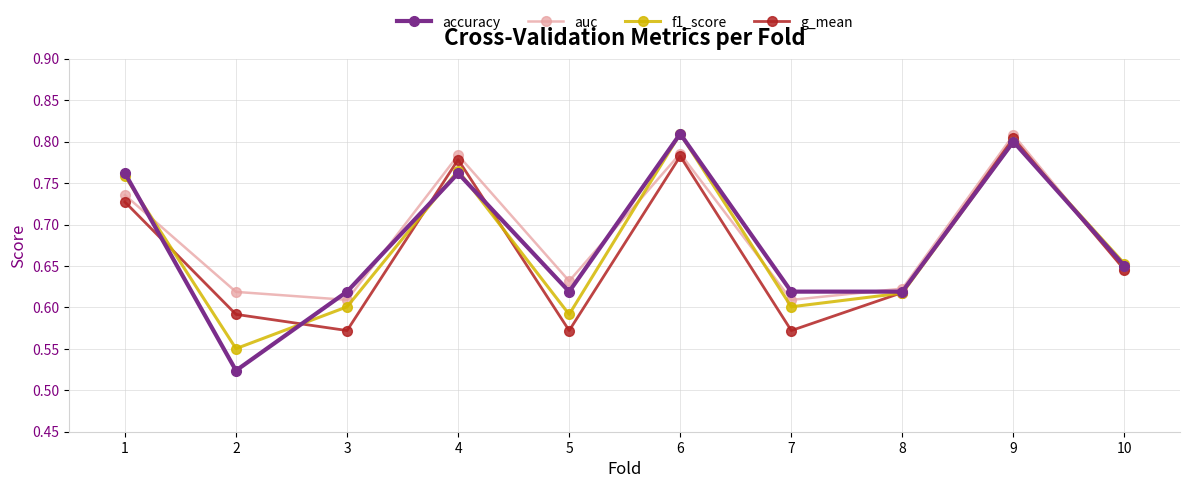

Rank the series by their average value, from highest to lowest.

auc, accuracy, f1_score, g_mean